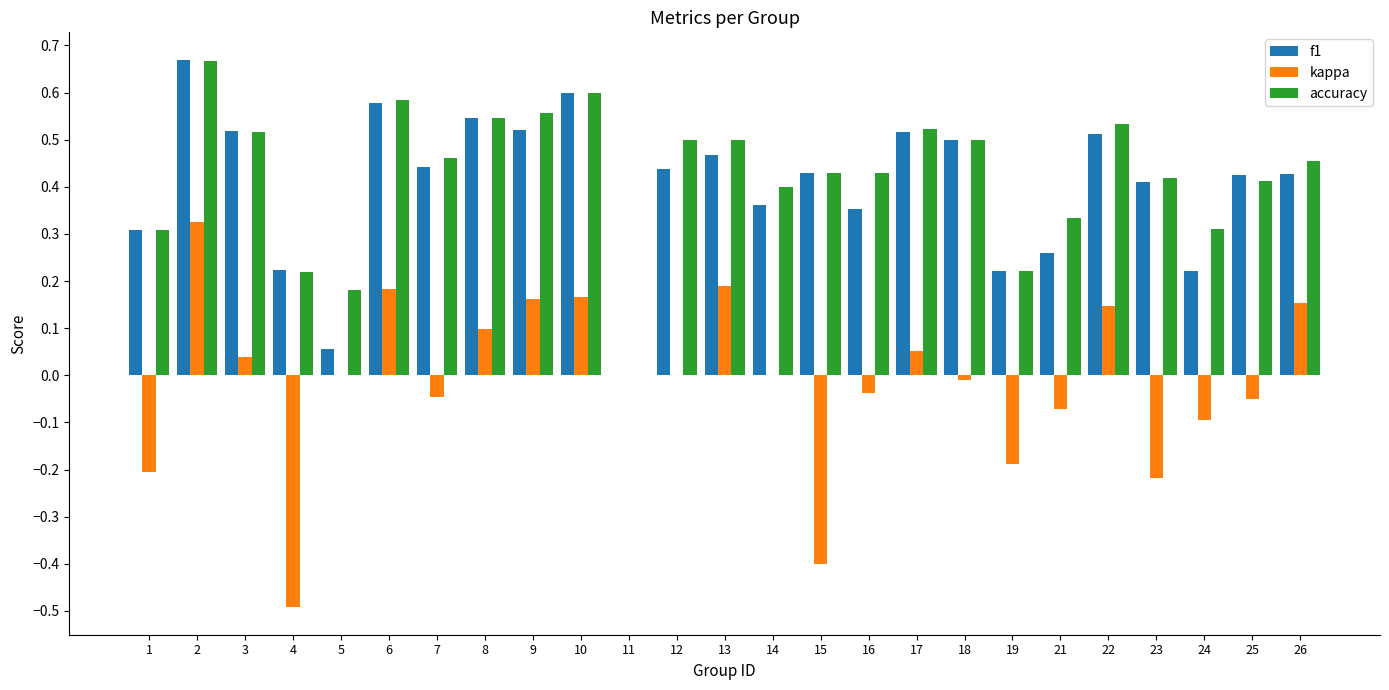

What is the sum of all accuracy values?

10.6